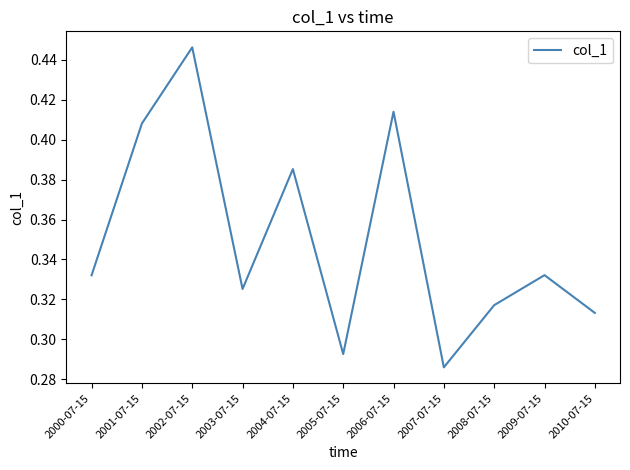

Where is the data nearest to the value 0?

2007-07-15